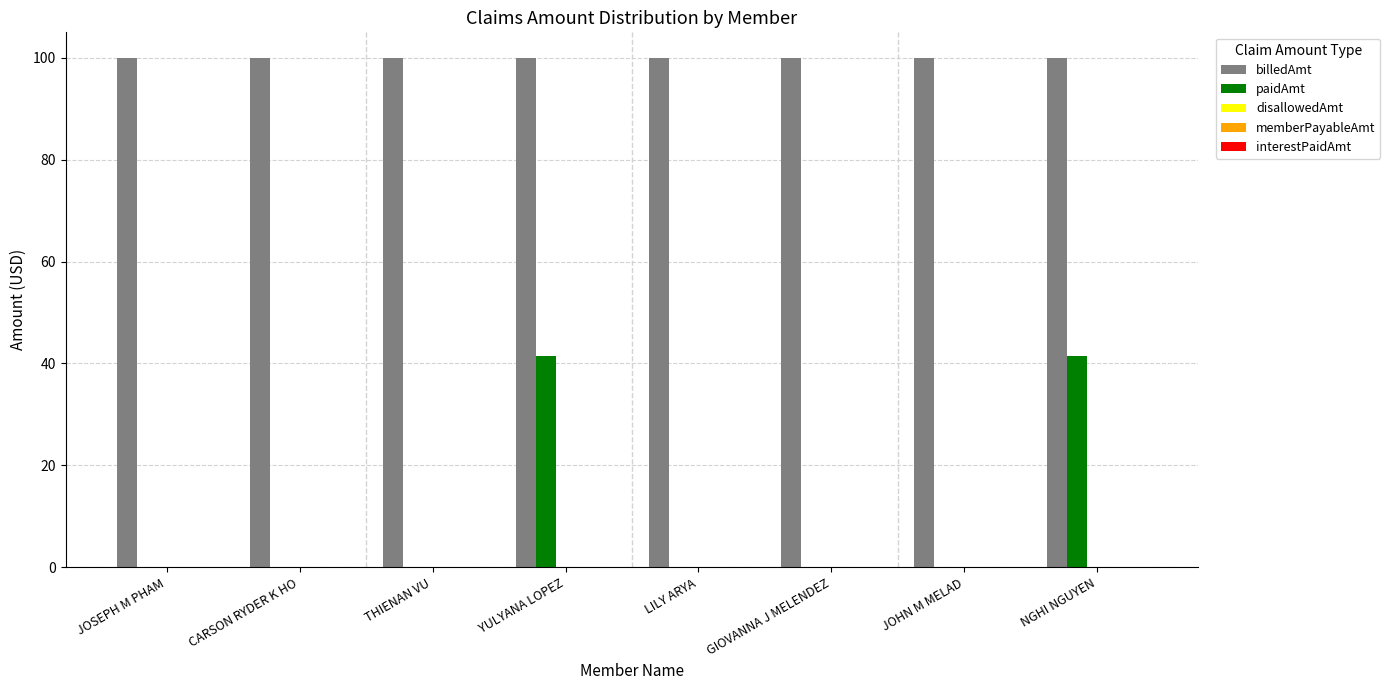

True or false: paidAmt has a value of 0.0 at LILY ARYA.

True